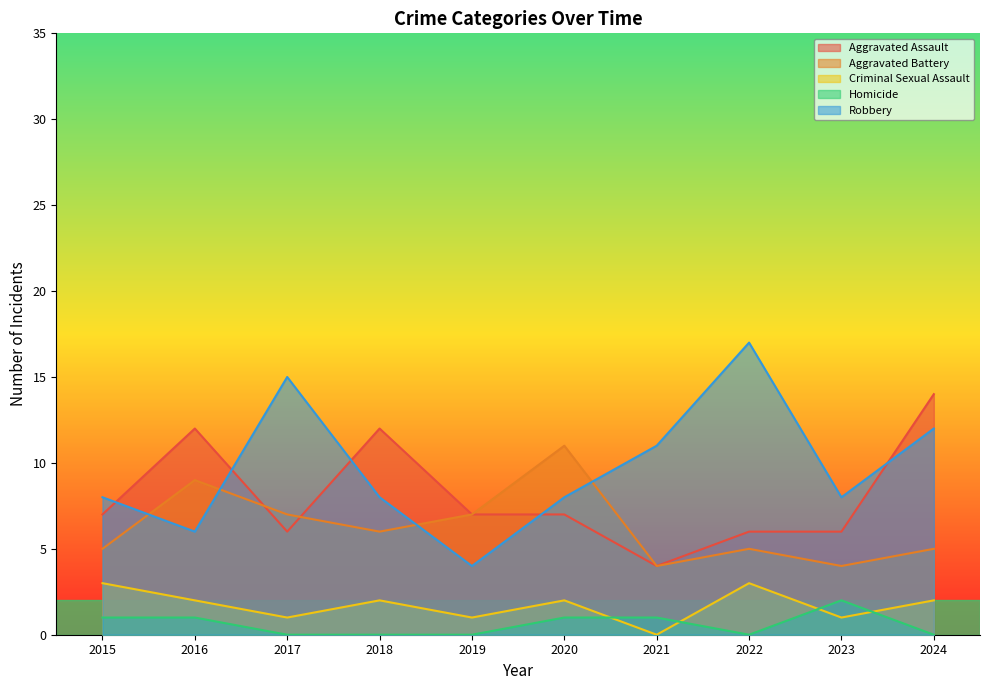

Count the Aggravated Battery values in the range 5 to 7.

6